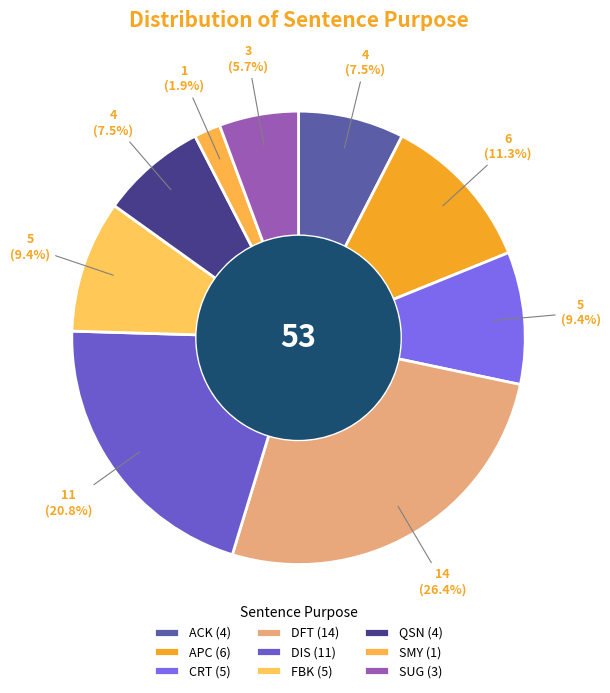

Is FBK the majority of the pie?

No